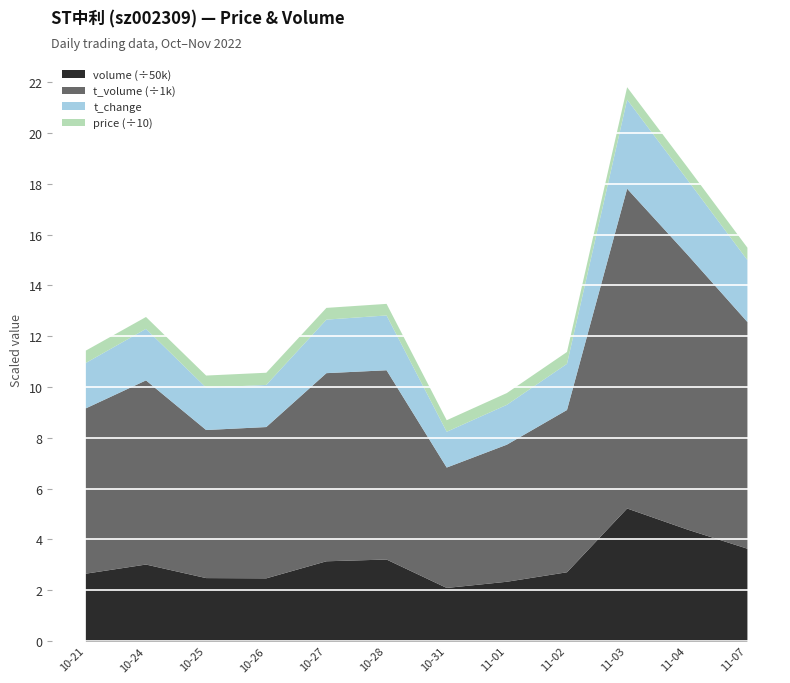

At how many categories does at least one series exceed 257260?

1